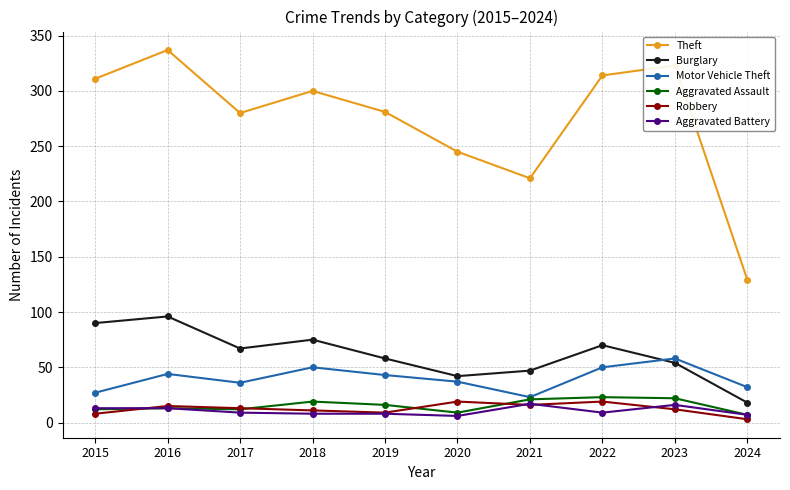

How many lines are shown in the chart?

6